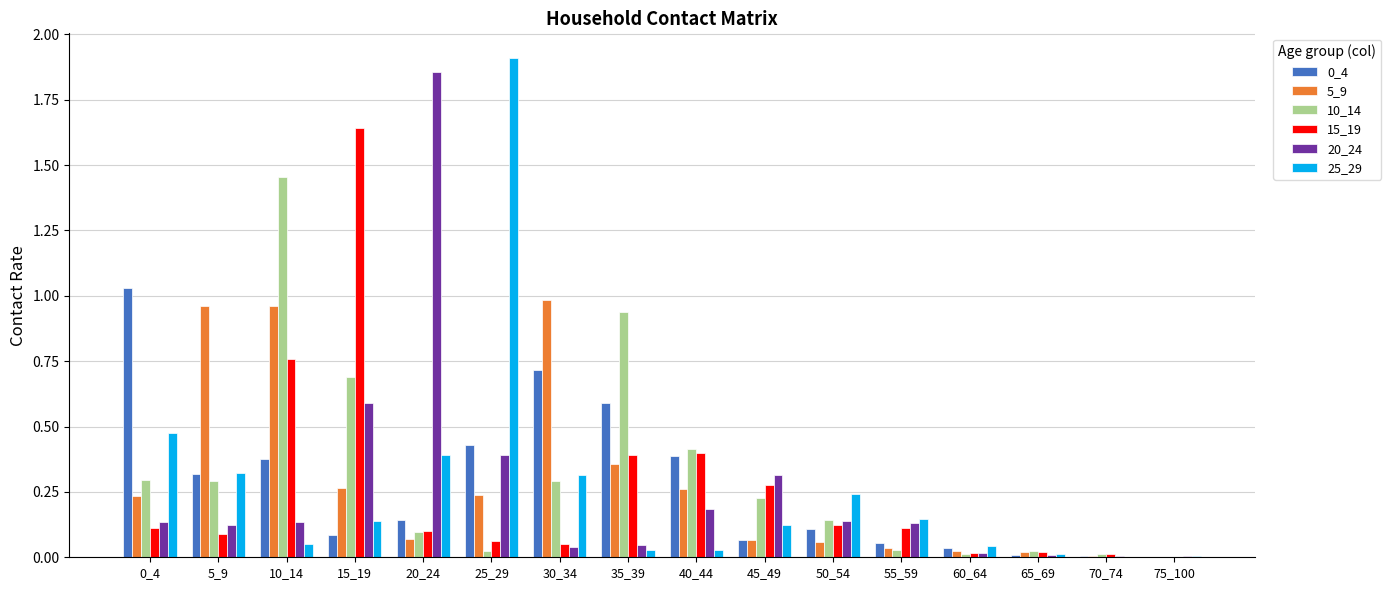

Is the value of 20_24 at 25_29 greater than the value of 5_9 at 50_54?

Yes